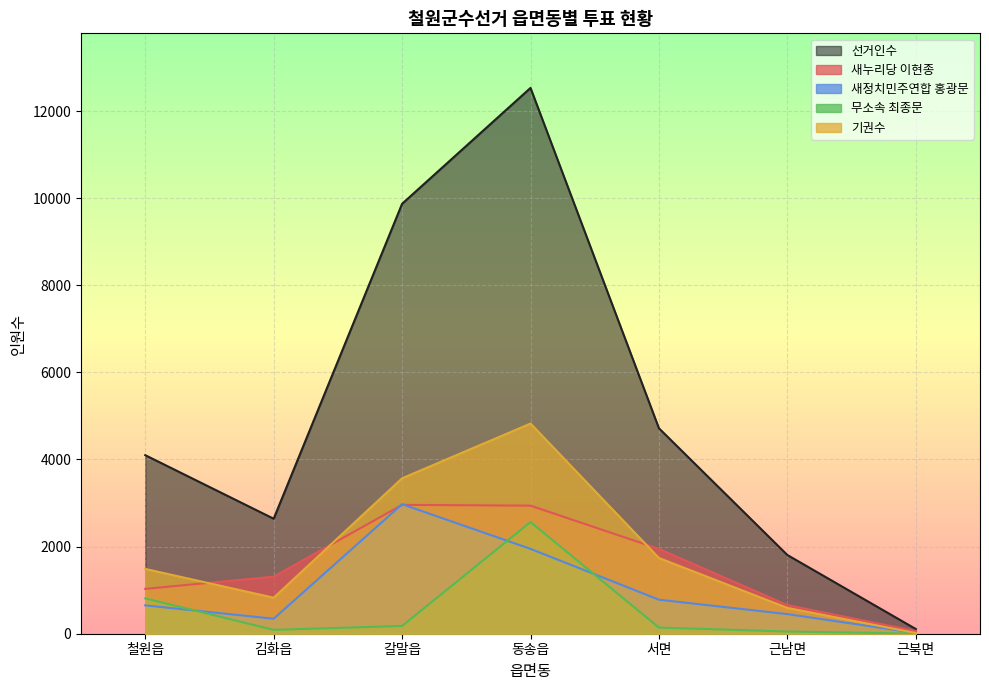

What is the lowest value of the 무소속 최종문 series?

3